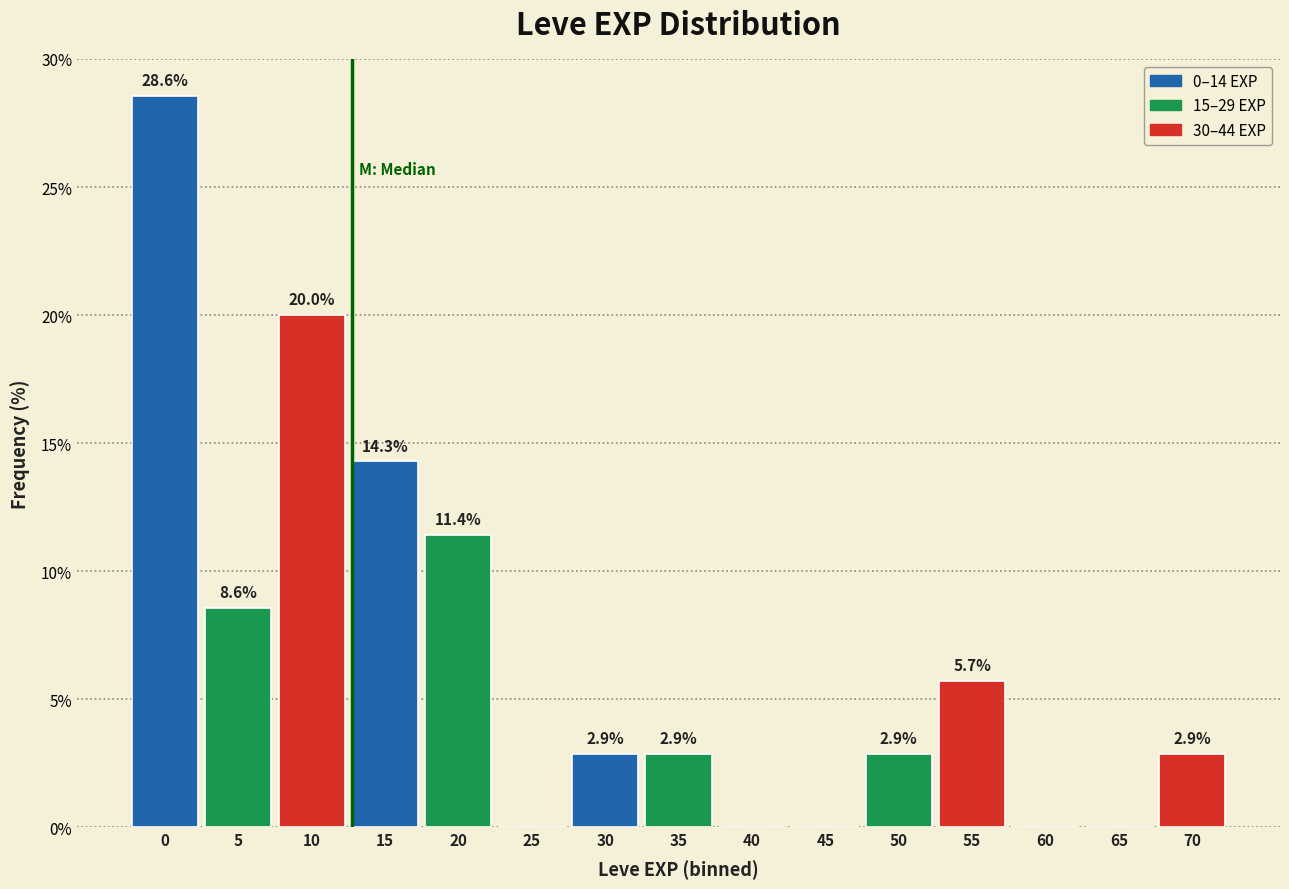

Reading left to right, list all the values displayed in this chart.

0=28.6	5=8.6	10=20.0	15=14.3	20=11.4	25=0.0	30=2.9	35=2.9	40=0.0	45=0.0	50=2.9	55=5.7	60=0.0	65=0.0	70=2.9